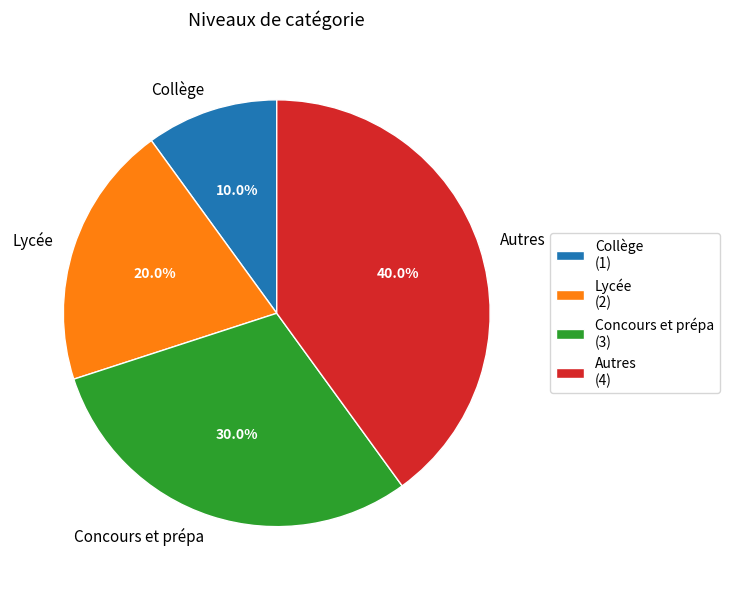

Does any single category account for the majority?

No